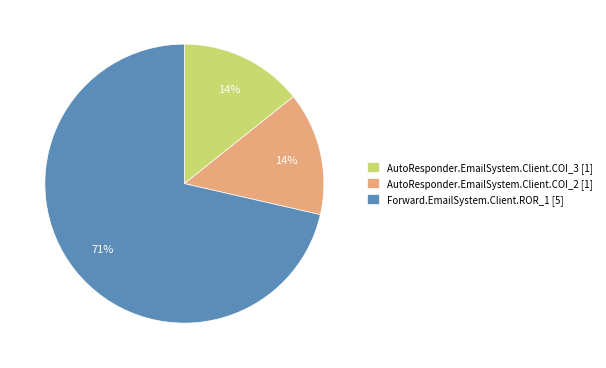

What percentage is the AutoResponder.EmailSystem.Client.COI_3 slice, to the nearest percent?

14%